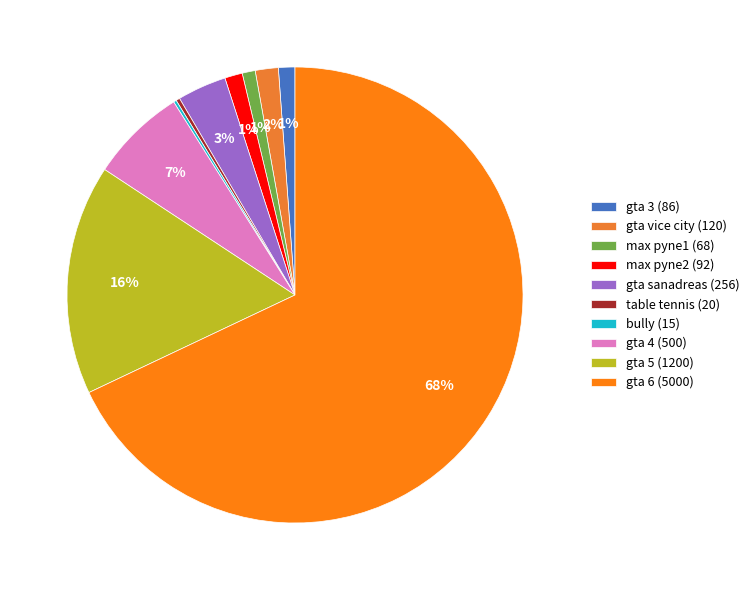

Which category has the smallest portion of the pie?

bully